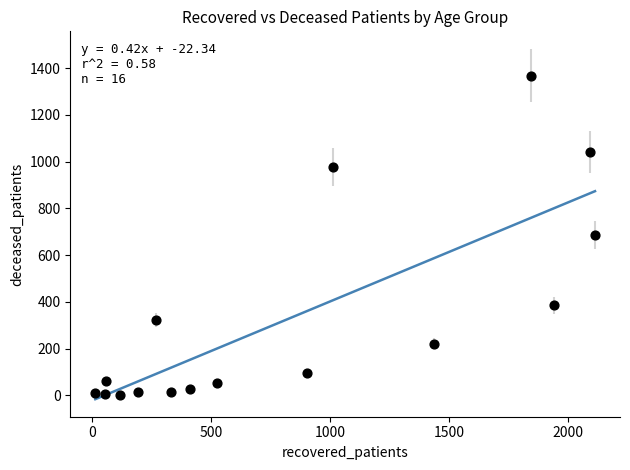

What is the range of Y values (max minus min)?

1365